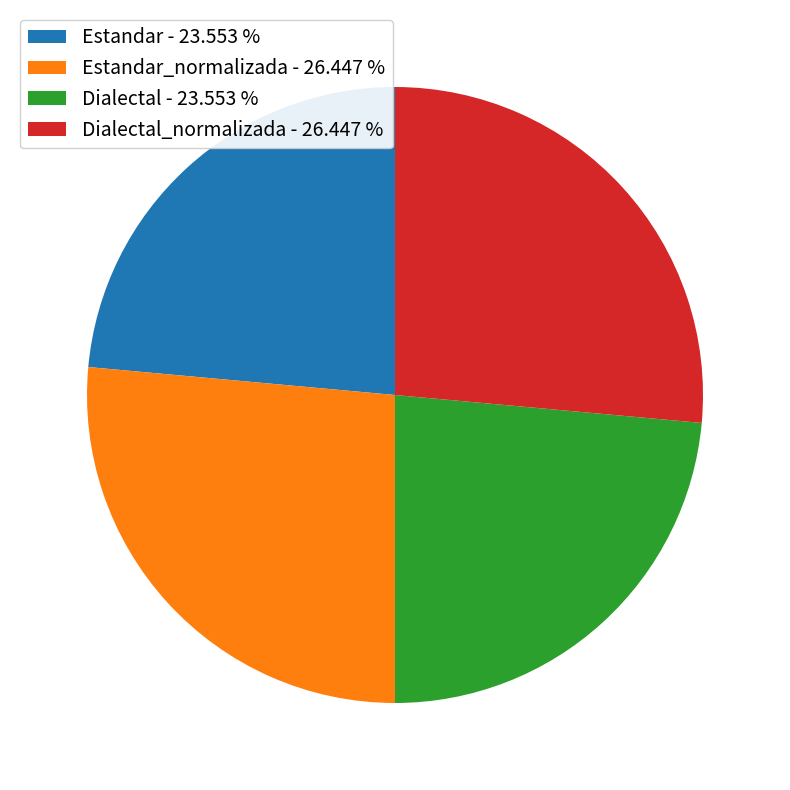

Approximately how many times larger is the value at Estandar - 23.553 % compared to Estandar_normalizada - 26.447 %?

0.9